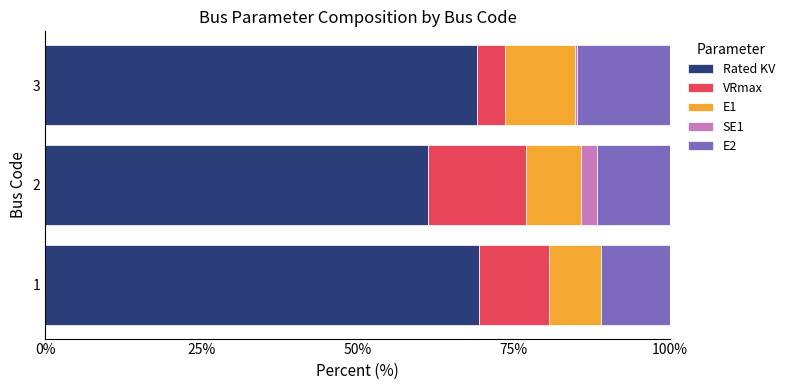

The value of Rated KV at 1 is 69.4. True or false?

True